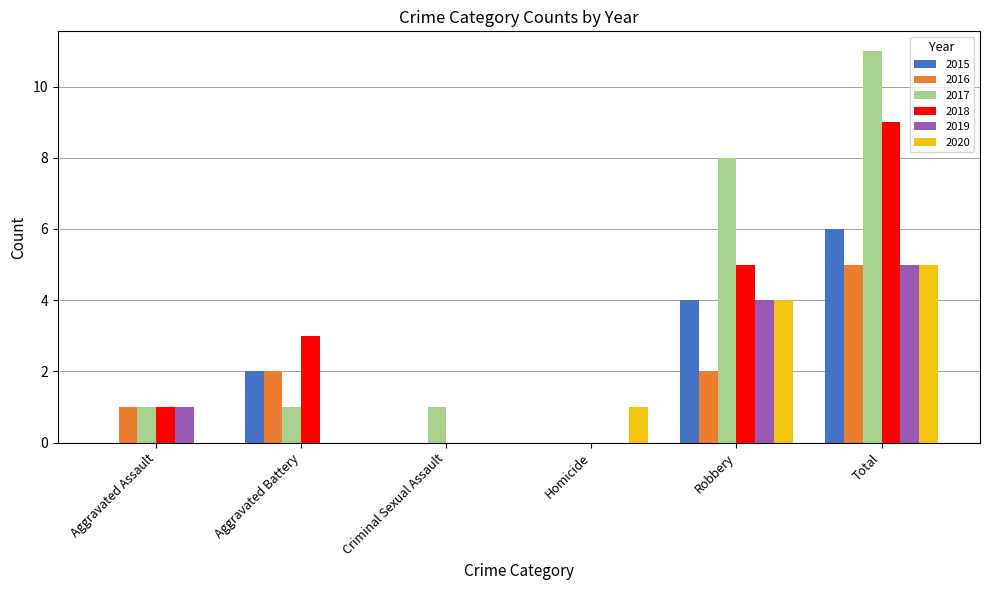

The 2015 series shows 0 at Aggravated Assault. True or false?

True